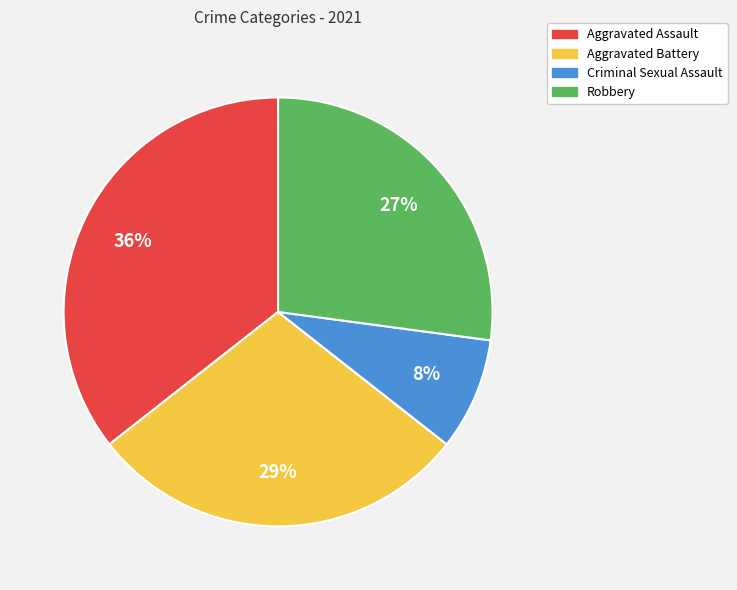

Combined, do Aggravated Assault and Aggravated Battery account for over 50%?

Yes